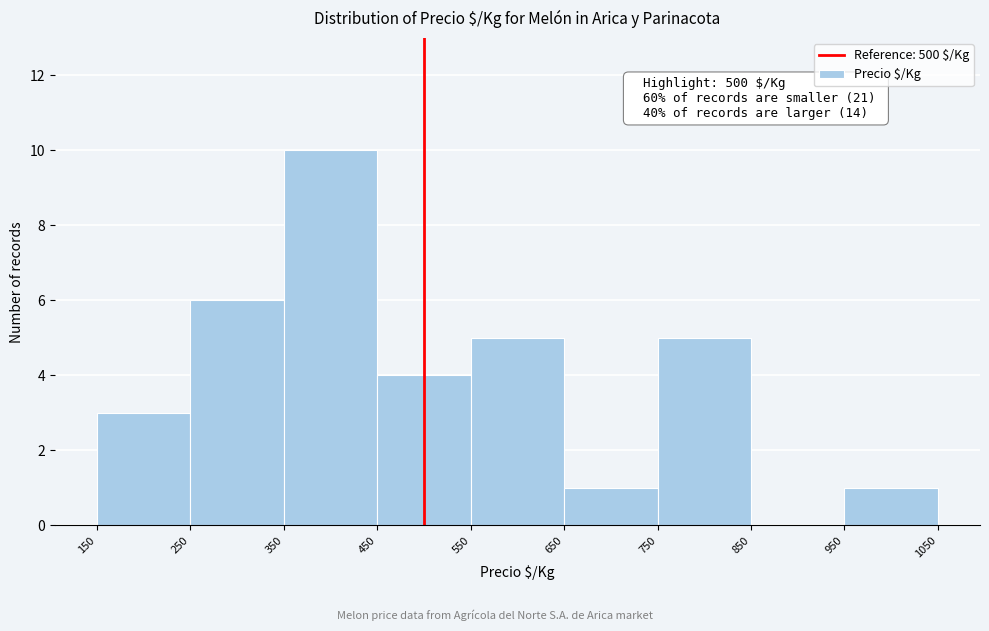

Which range on the x-axis has the tallest bar?

350 to 450